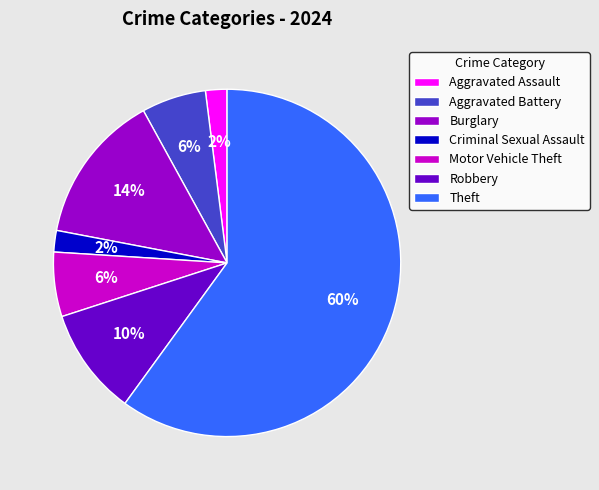

Is the sum of Criminal Sexual Assault and Theft greater than half?

Yes